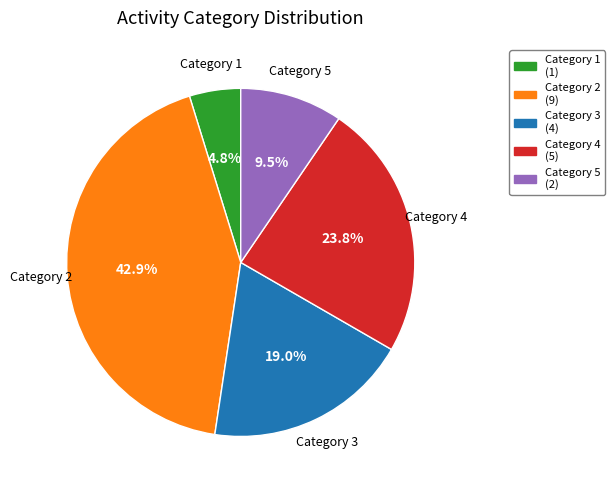

Is there a majority slice in this chart?

No